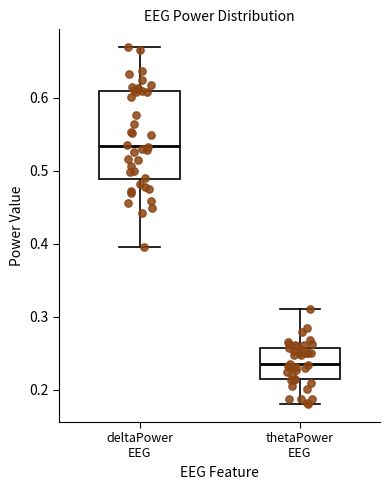

Comparing the boxes themselves (not the whiskers), which one is the tallest?

deltaPower EEG